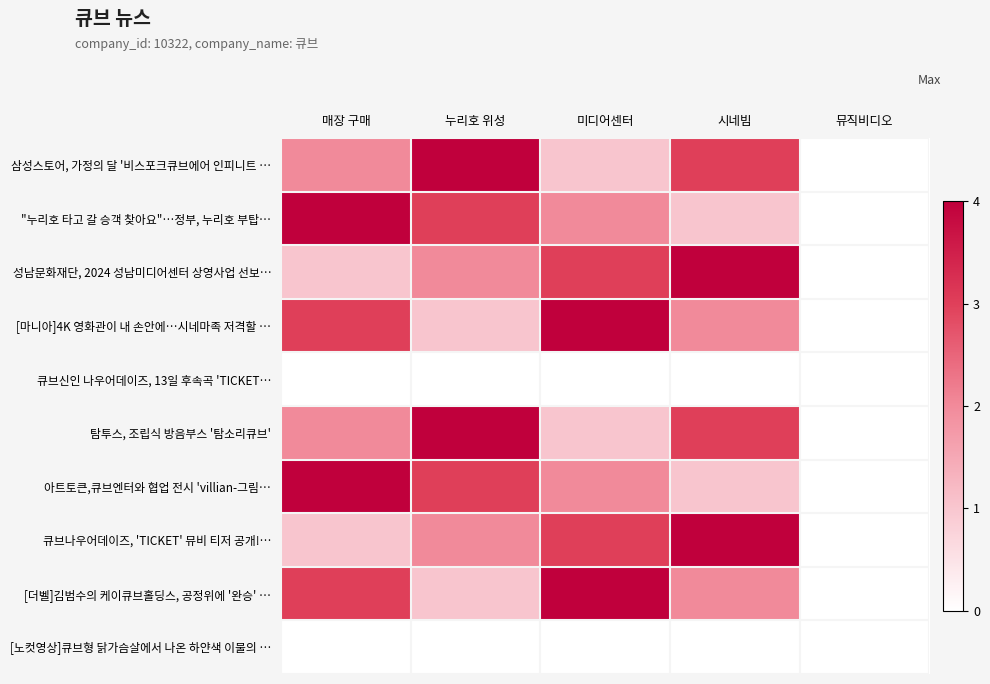

Reading left to right, list all the values displayed in this chart.

삼성스토어, 가정의 달 '비스포크큐브에어 인피니트 …: 매장 구매=2	누리호 위성=4	미디어센터=1	시네빔=3	뮤직비디오=0
"누리호 타고 갈 승객 찾아요"…정부, 누리호 부탑…: 매장 구매=4	누리호 위성=3	미디어센터=2	시네빔=1	뮤직비디오=0
성남문화재단, 2024 성남미디어센터 상영사업 선보…: 매장 구매=1	누리호 위성=2	미디어센터=3	시네빔=4	뮤직비디오=0
[마니아]4K 영화관이 내 손안에…시네마족 저격할 …: 매장 구매=3	누리호 위성=1	미디어센터=4	시네빔=2	뮤직비디오=0
큐브신인 나우어데이즈, 13일 후속곡 'TICKET…: 매장 구매=0	누리호 위성=0	미디어센터=0	시네빔=0	뮤직비디오=0
탐투스, 조립식 방음부스 '탐소리큐브': 매장 구매=2	누리호 위성=4	미디어센터=1	시네빔=3	뮤직비디오=0
아트토큰,큐브엔터와 협업 전시 'villian-그림…: 매장 구매=4	누리호 위성=3	미디어센터=2	시네빔=1	뮤직비디오=0
큐브나우어데이즈, 'TICKET' 뮤비 티저 공개!…: 매장 구매=1	누리호 위성=2	미디어센터=3	시네빔=4	뮤직비디오=0
[더벨]김범수의 케이큐브홀딩스, 공정위에 '완승' …: 매장 구매=3	누리호 위성=1	미디어센터=4	시네빔=2	뮤직비디오=0
[노컷영상]큐브형 닭가슴살에서 나온 하얀색 이물의 …: 매장 구매=0	누리호 위성=0	미디어센터=0	시네빔=0	뮤직비디오=0